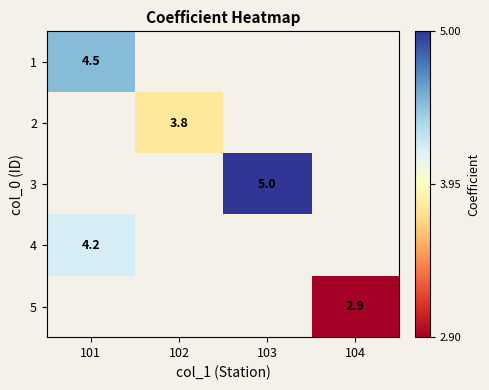

The value of 4 at 101 is 1.4. True or false?

False